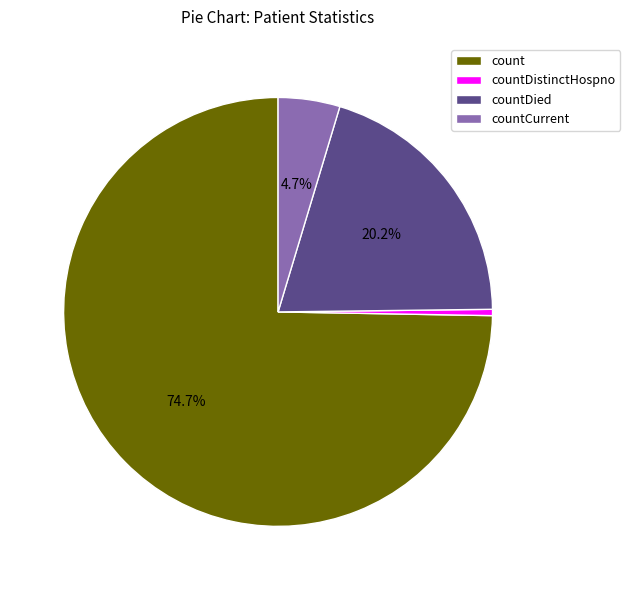

What is the ratio of the value at count to the value at countDied?

3.7